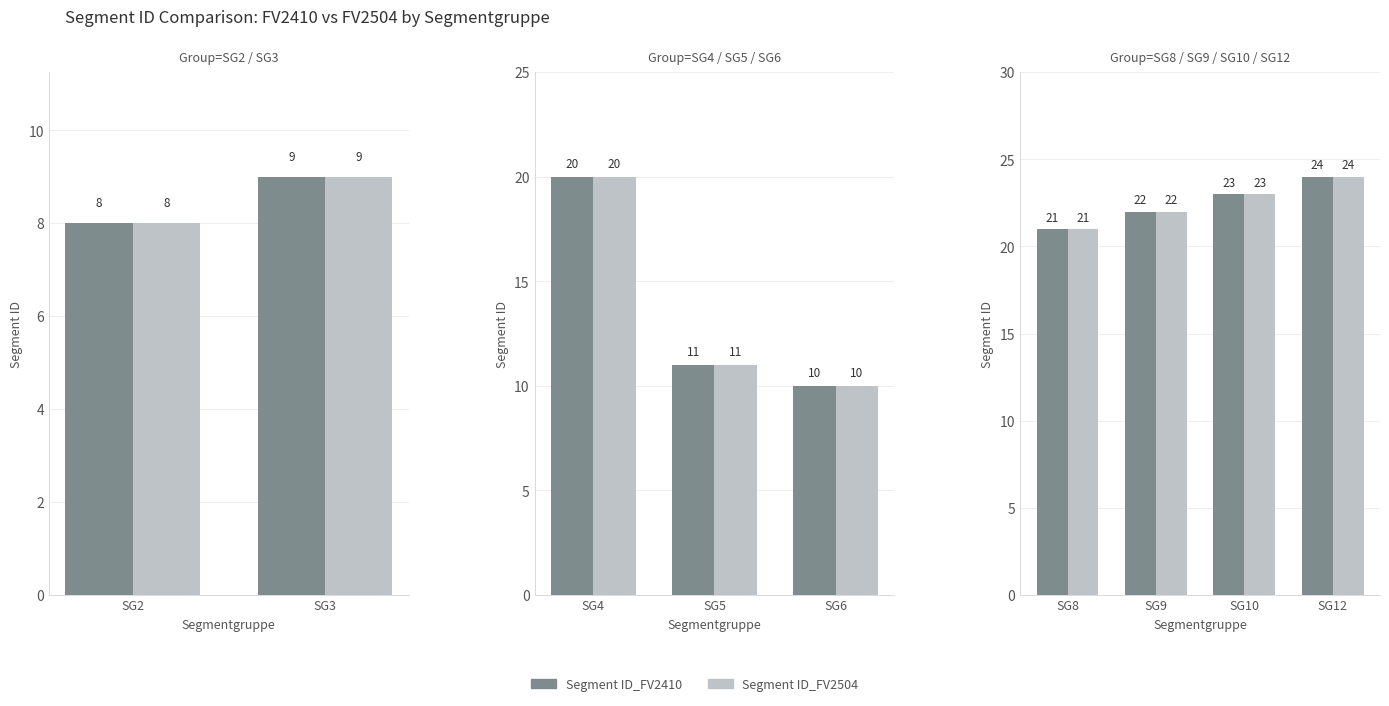

Rank the series at SG9 from lowest to highest value.

Segment ID_FV2410, Segment ID_FV2504